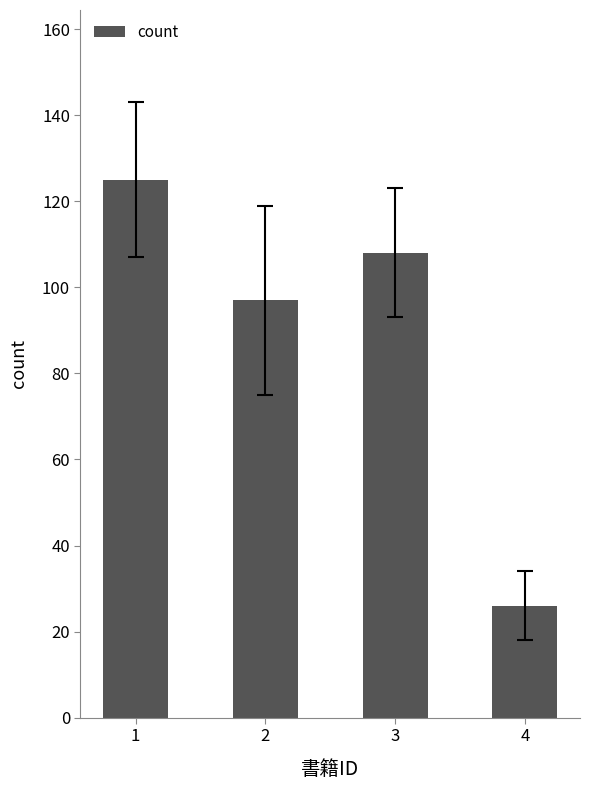

What is the value of the 2nd bar from the left?

97